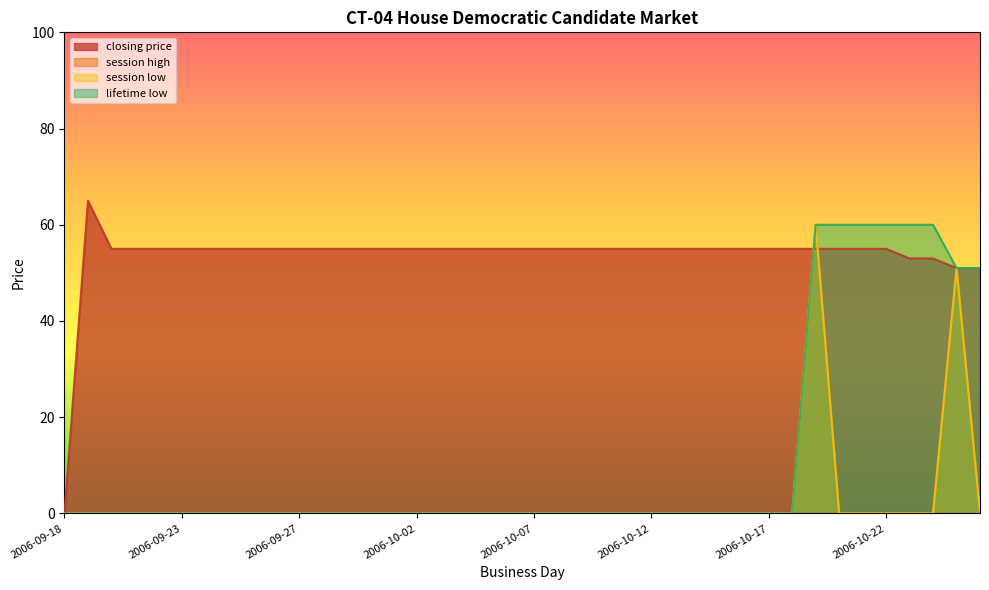

At how many categories does at least one series exceed 38?

39